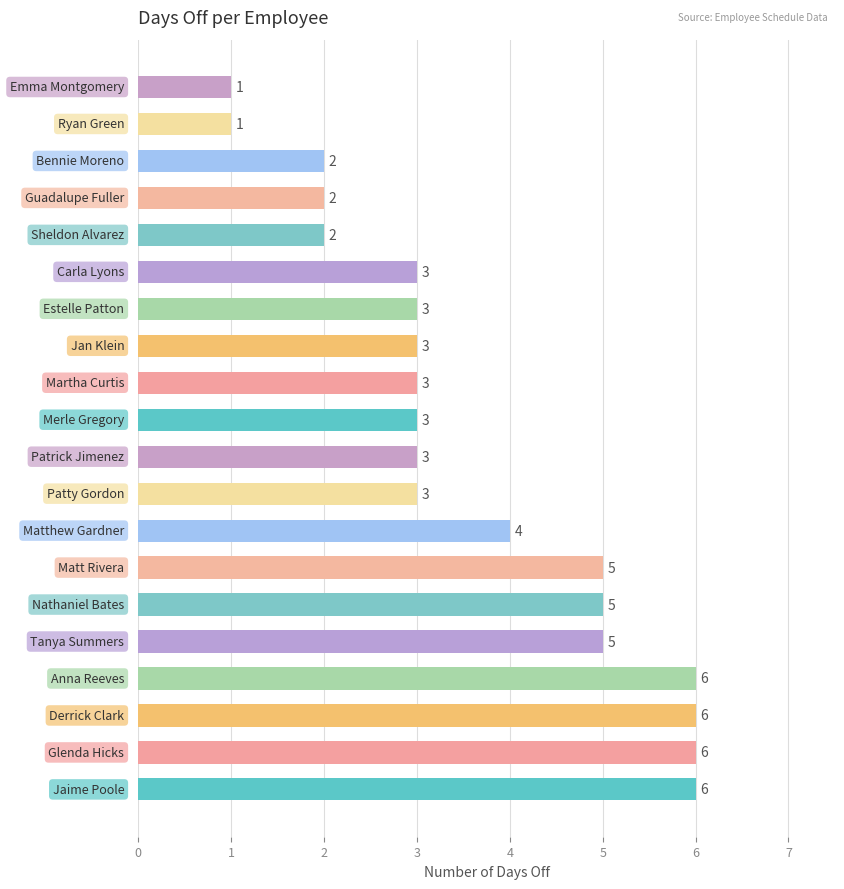

What is the maximum value shown in the chart?

6